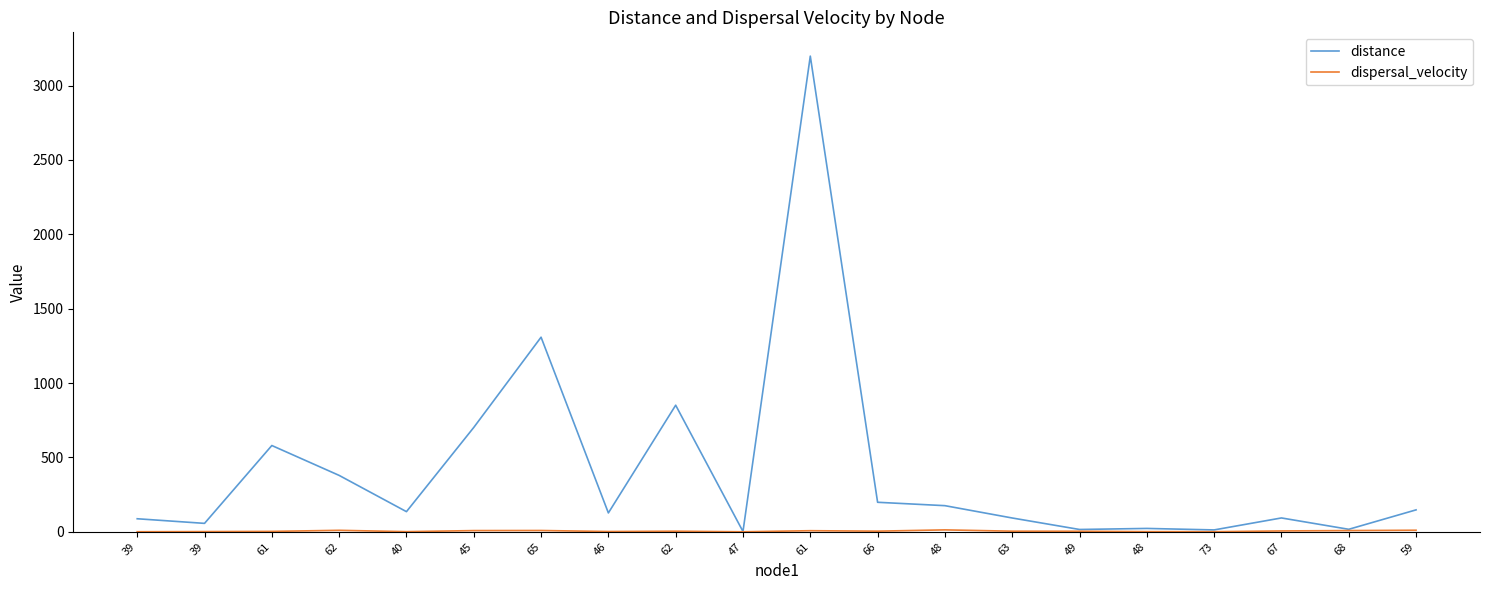

How many distinct data groups are displayed?

2